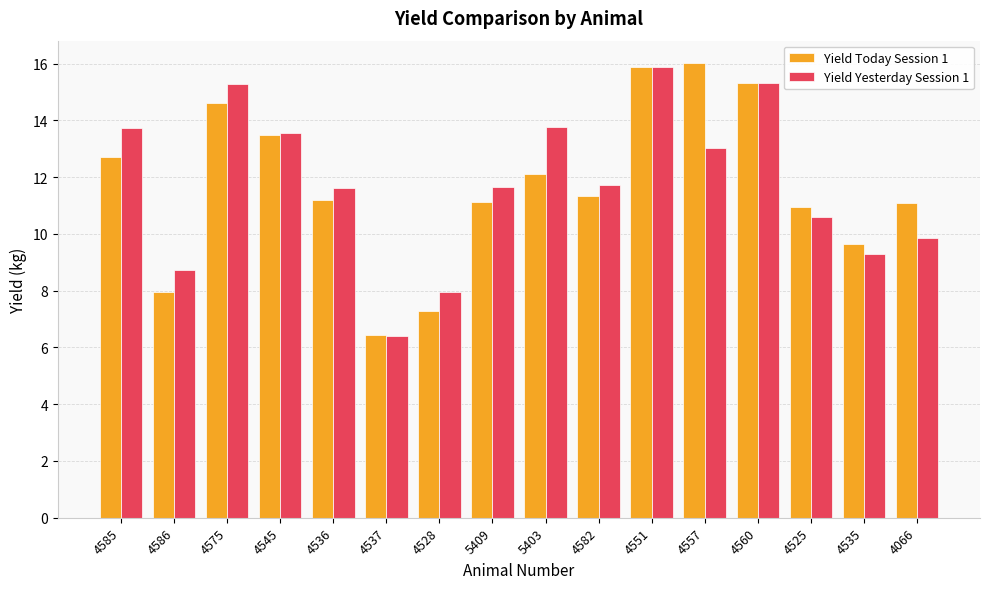

What is the approximate value of Yield Yesterday Session 1 at 4586?

8.7